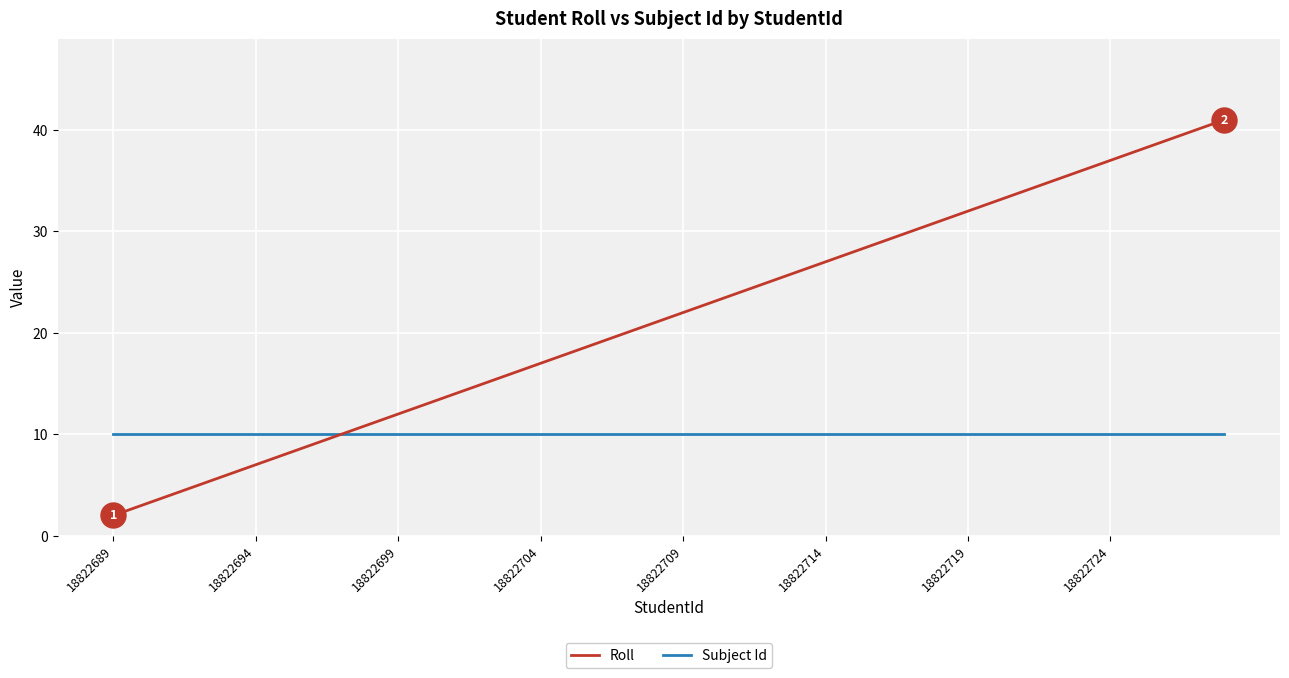

List the series in order of their peak value, lowest first.

Subject Id, Roll